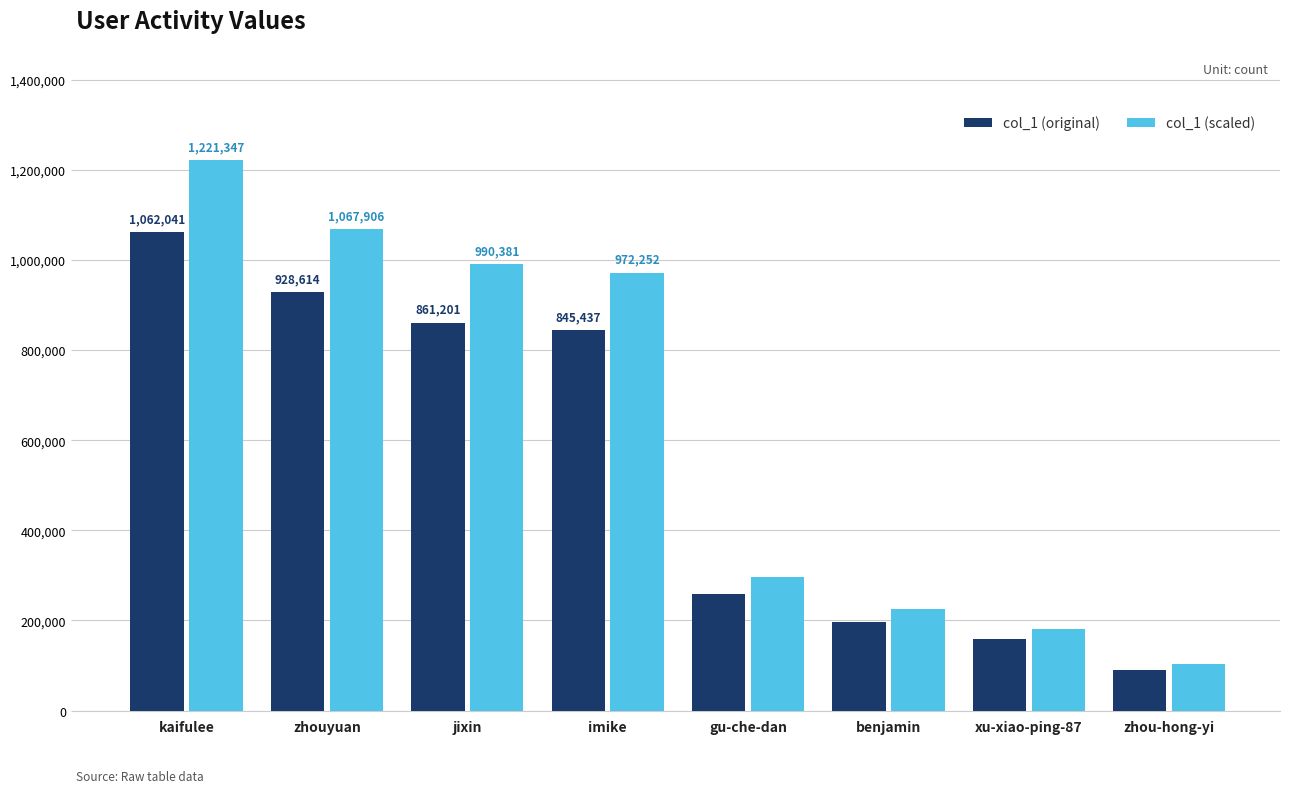

At which category is the sum across all series the highest?

kaifulee